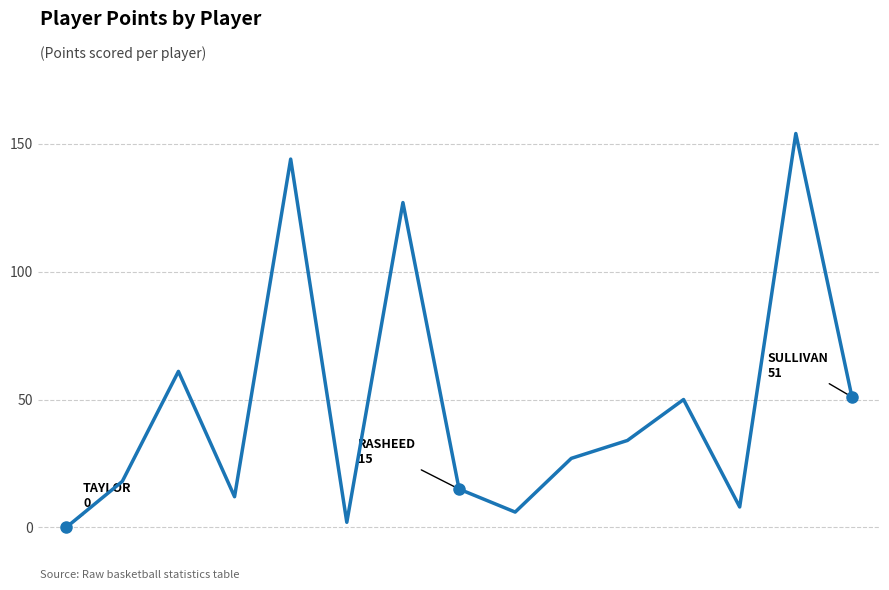

What is the greatest value displayed?

154